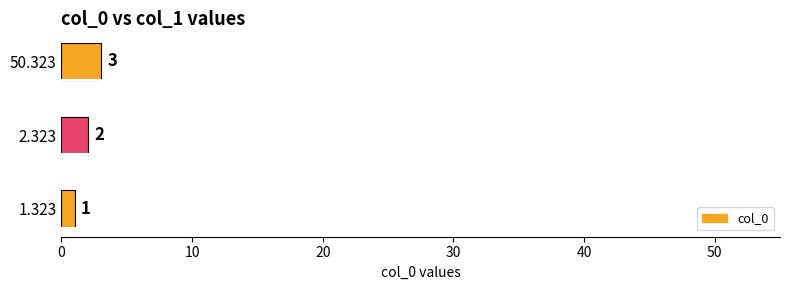

What is the sum of the values at 2.323 and 50.323?

5